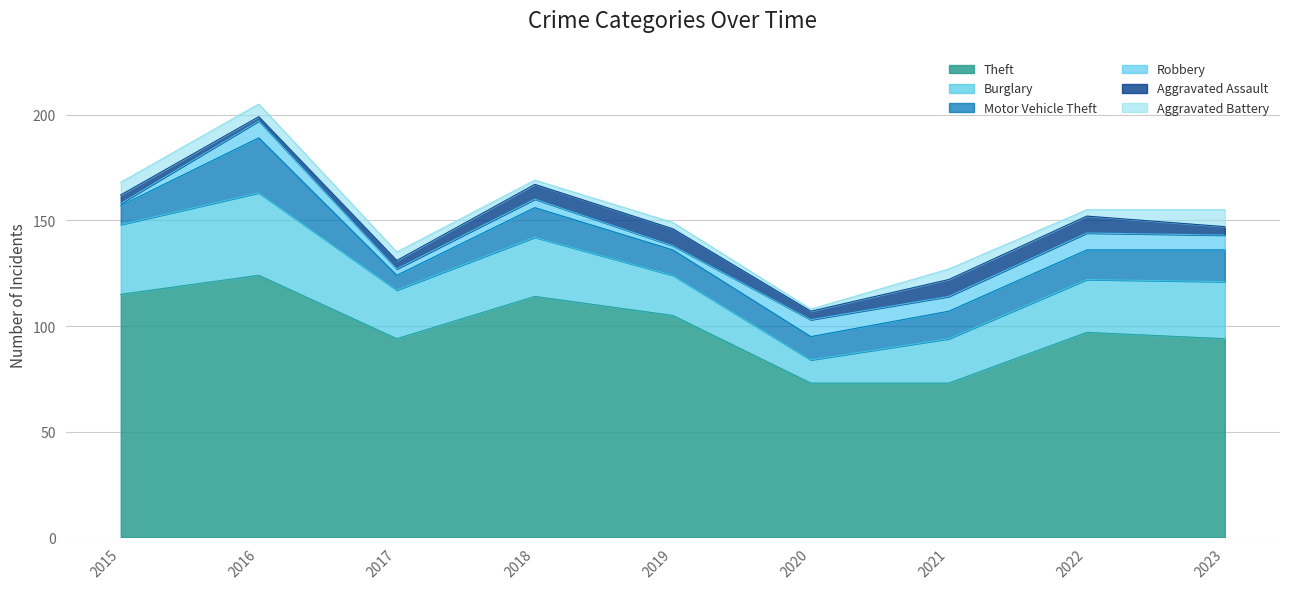

Where is Aggravated Battery nearest to the value 4?

2017